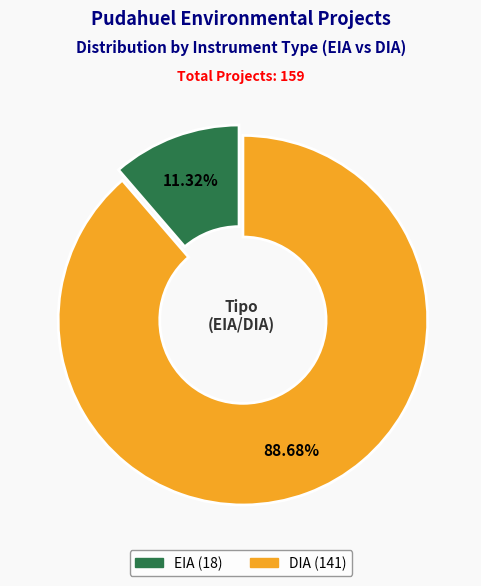

Is it true that EIA is 25% of the pie?

False